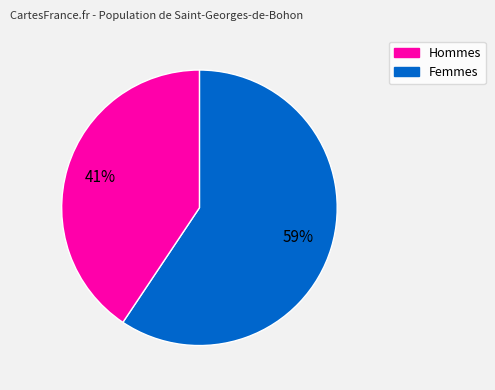

Is there any slice that represents more than half of the pie?

Yes